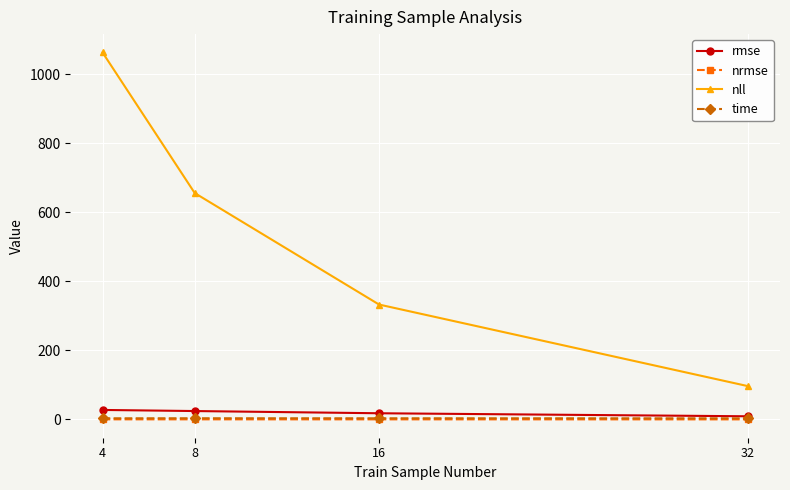

Which series has the widest spread of values?

nll